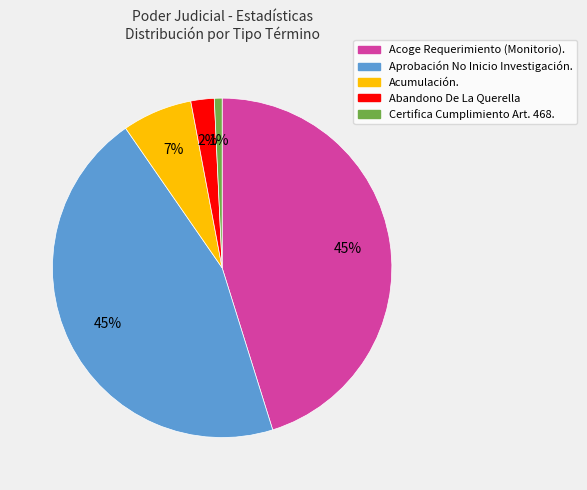

To the nearest percent, what portion does Acumulación. represent?

7%